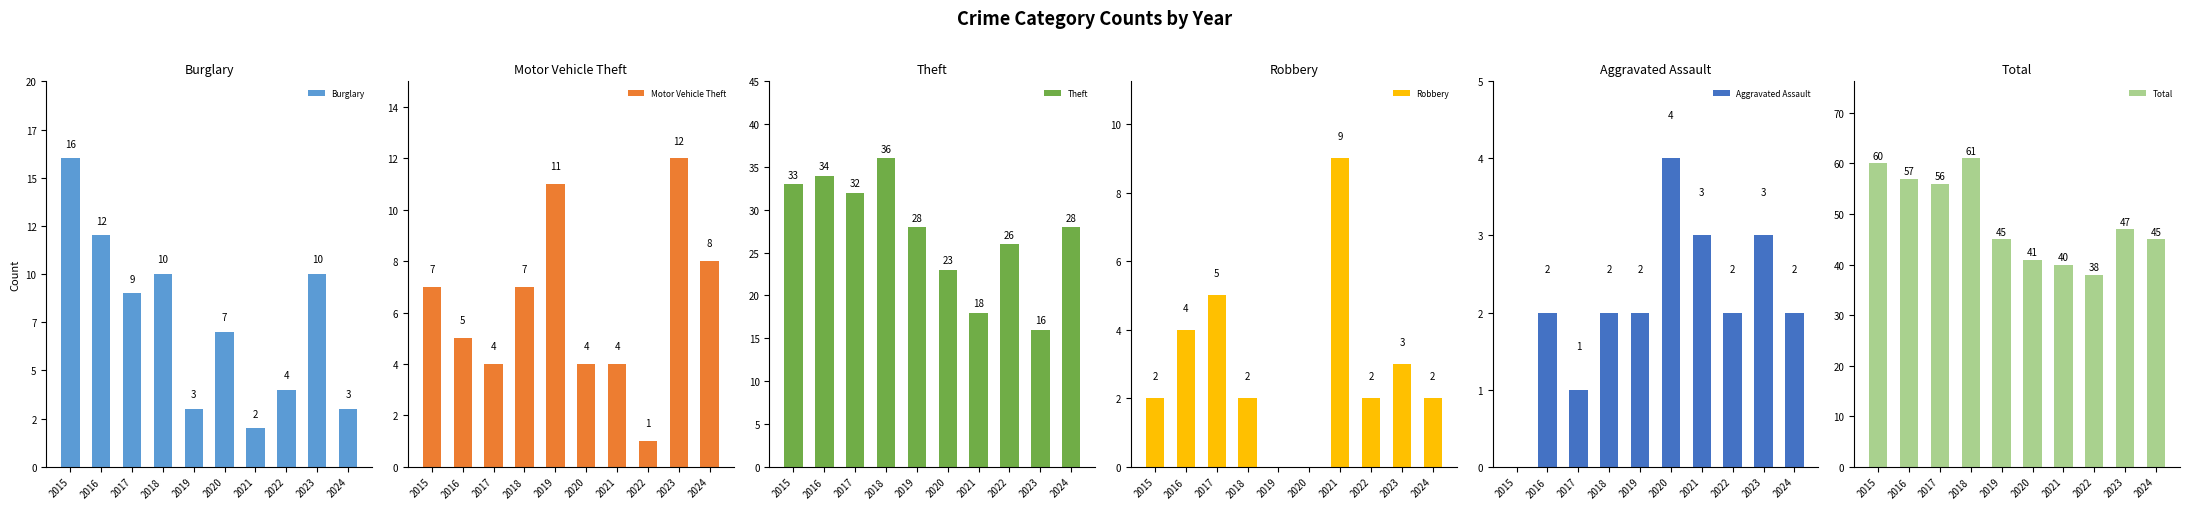

Which label corresponds to the largest value in the chart?

2018